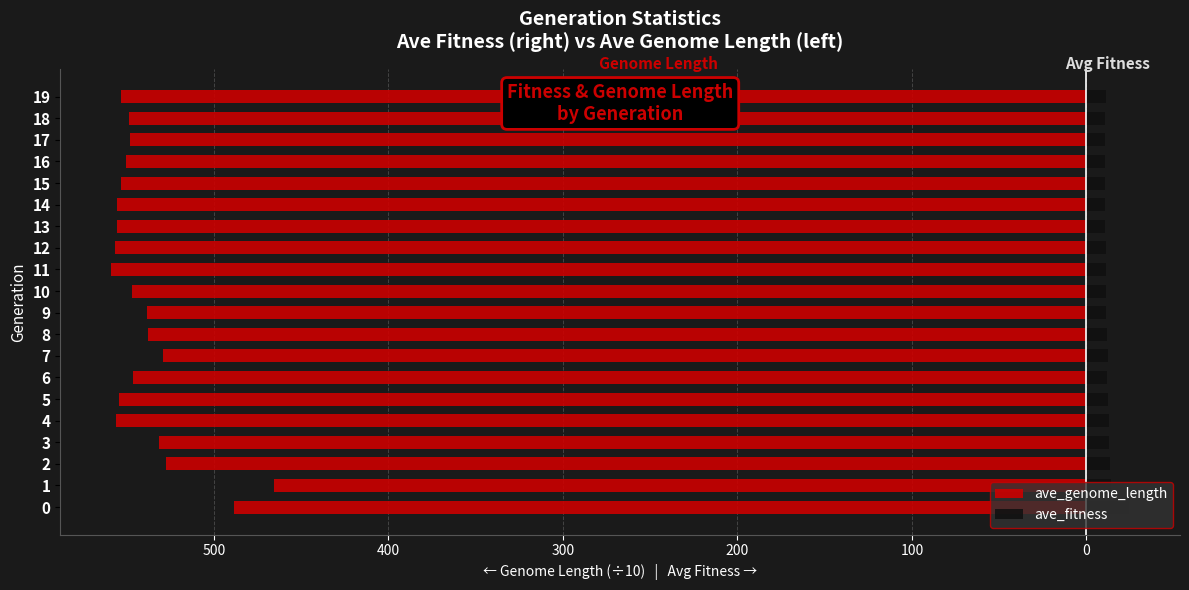

How many bars are there in total?

40